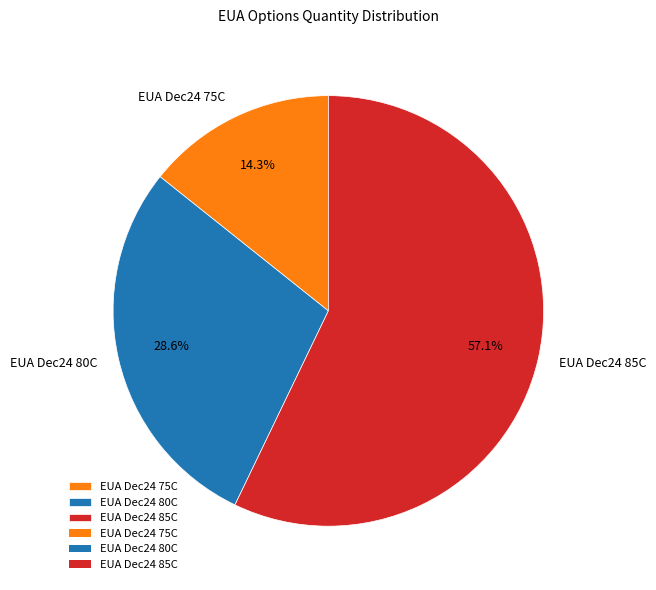

Which category has the biggest portion of the pie?

EUA Dec24 85C